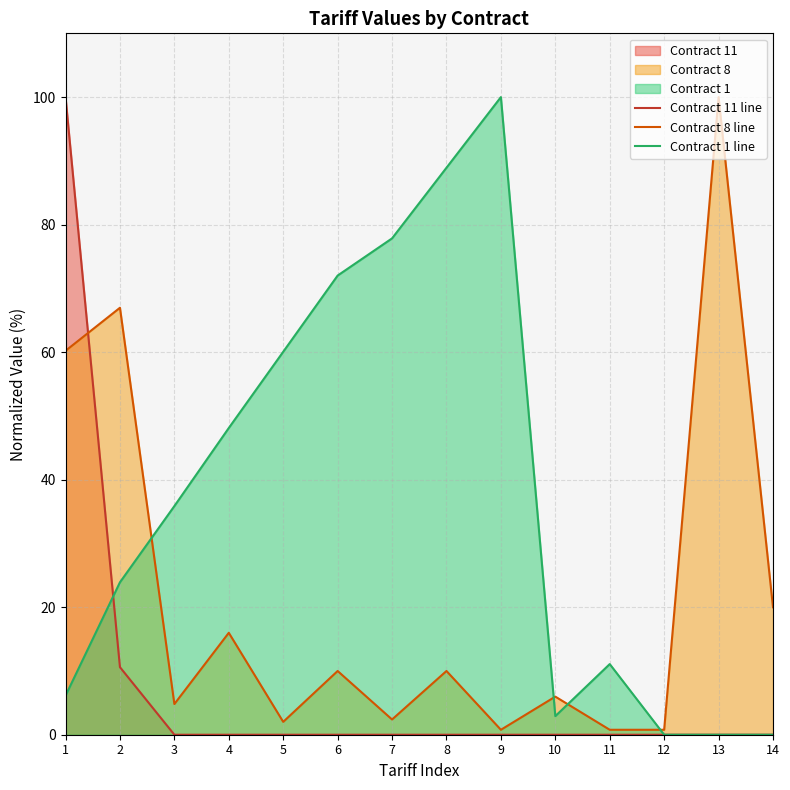

At which category is the sum across all series the highest?

1